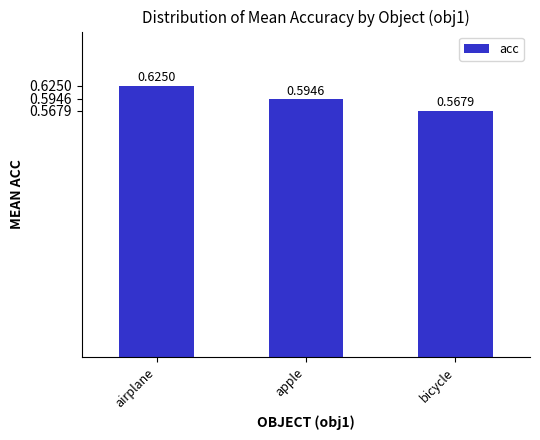

What is the label of the 3rd bar from the right?

airplane